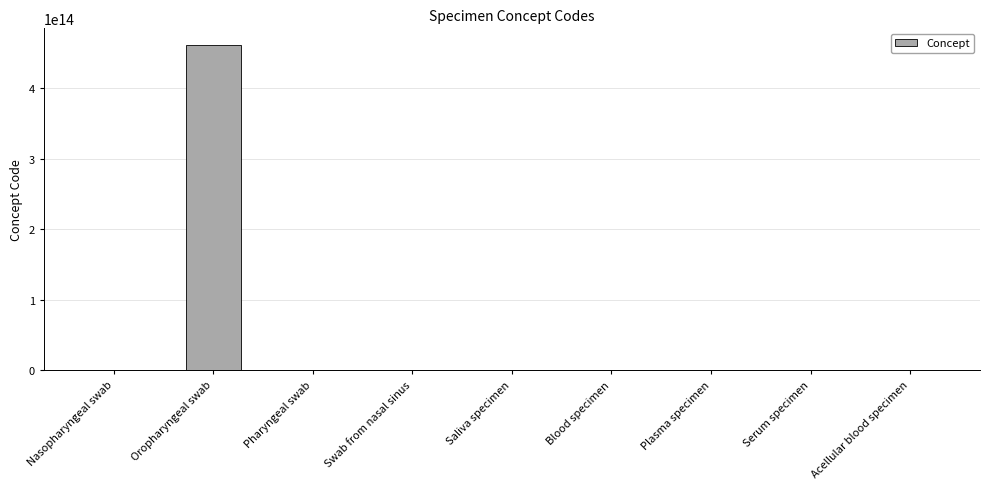

Which label corresponds to the largest value in the chart?

Oropharyngeal swab